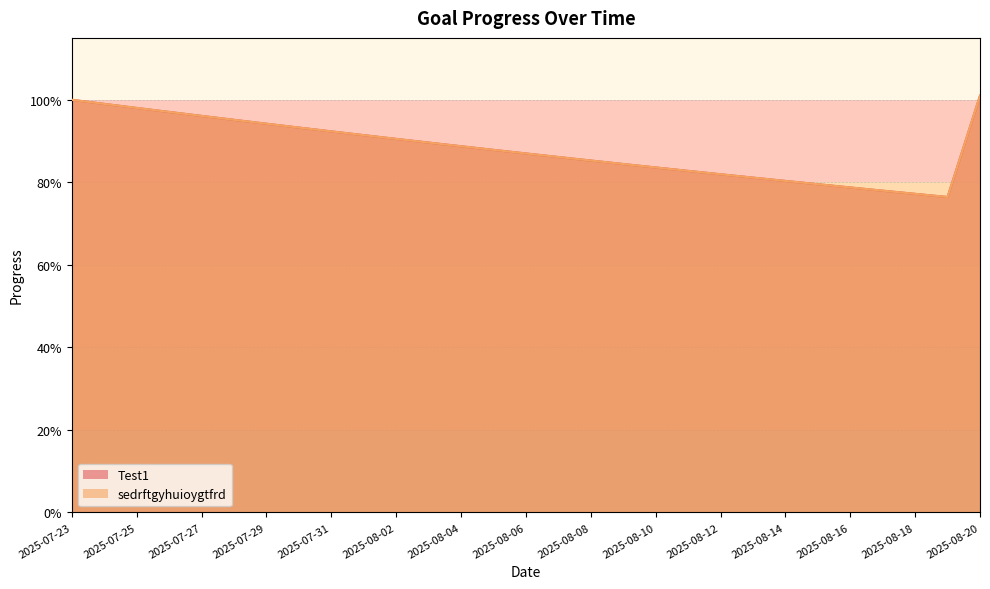

Is it true that sedrftgyhuioygtfrd equals 0.9 at 2025-07-29?

True